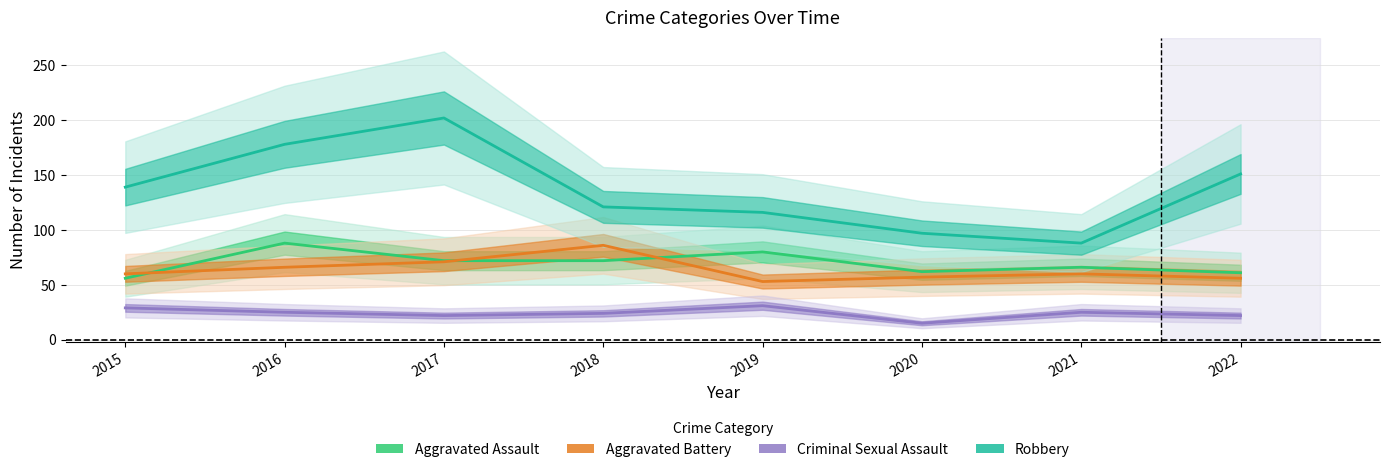

True or false: Robbery and Aggravated Assault cross at least once.

False